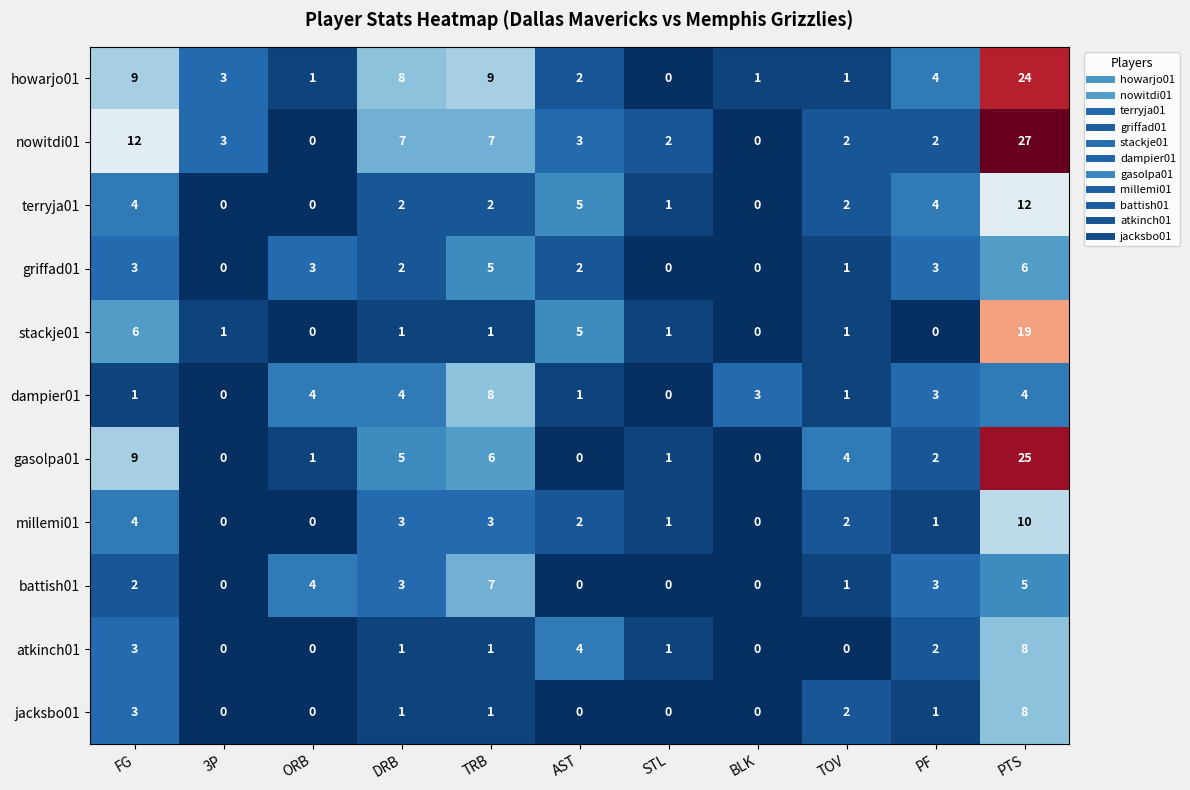

How many jacksbo01 values are between 0 and 2?

9